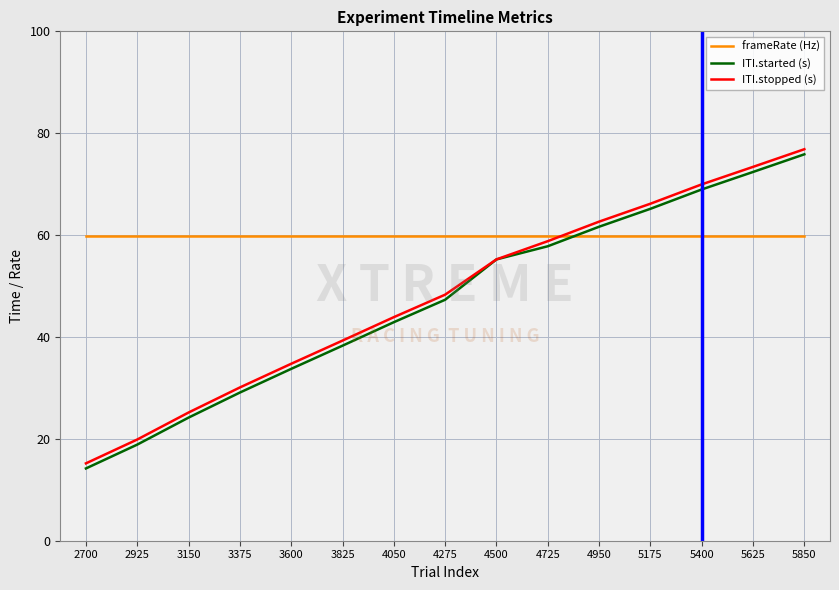

Which series ends up on top after the final intersection of frameRate (Hz) and ITI.stopped (s)?

ITI.stopped (s)